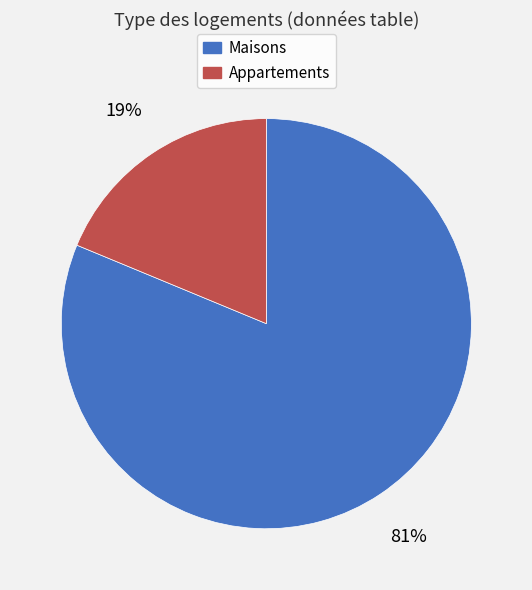

What percentage is the Appartements slice, to the nearest percent?

19%